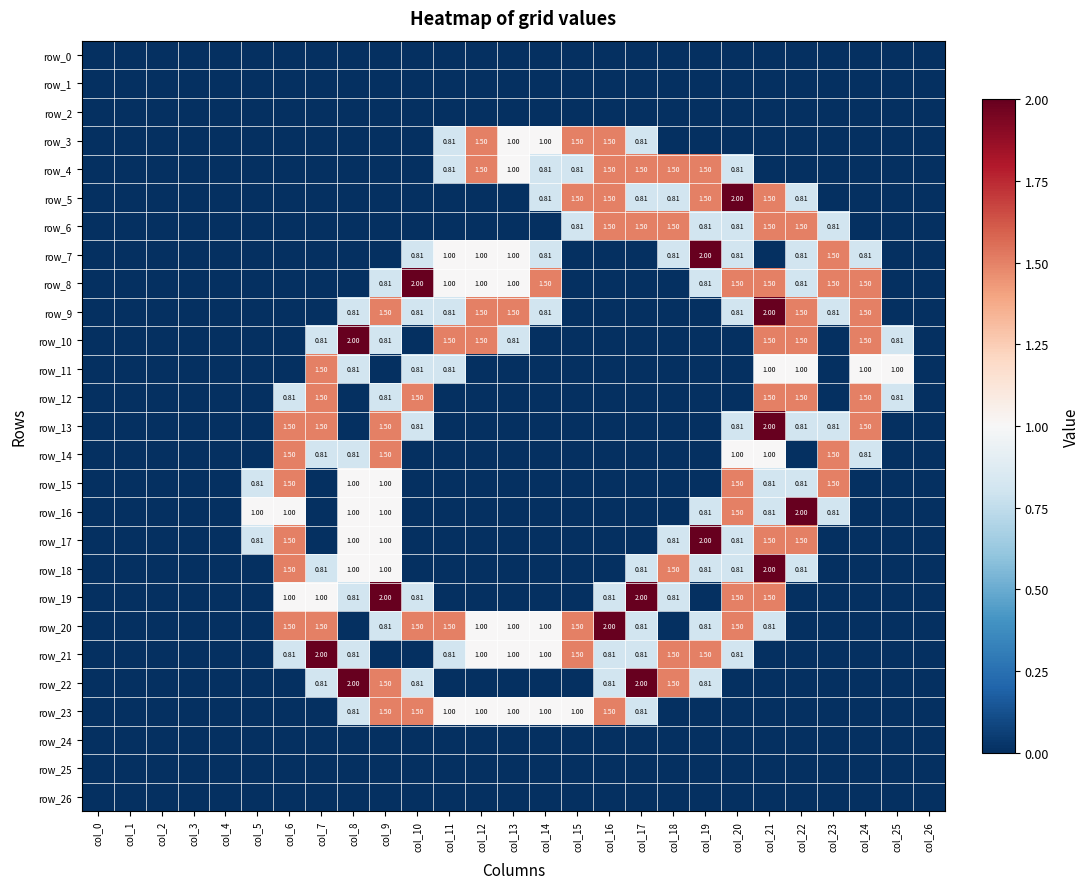

At which label does row_11 reach its minimum?

col_0